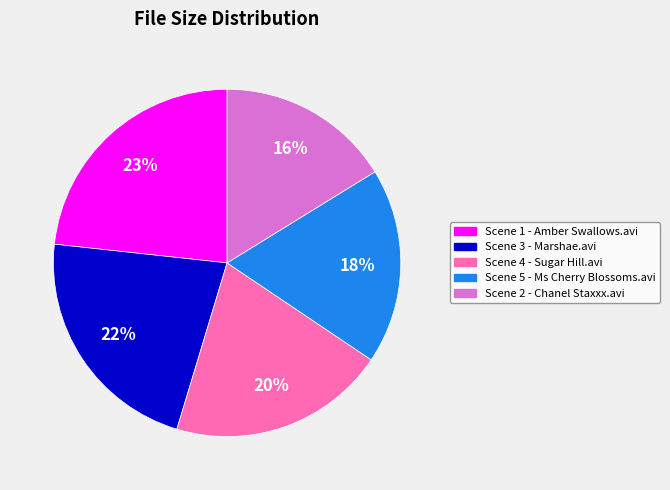

Approximately how many times larger is the value at Scene 4 - Sugar Hill.avi compared to Scene 1 - Amber Swallows.avi?

0.9